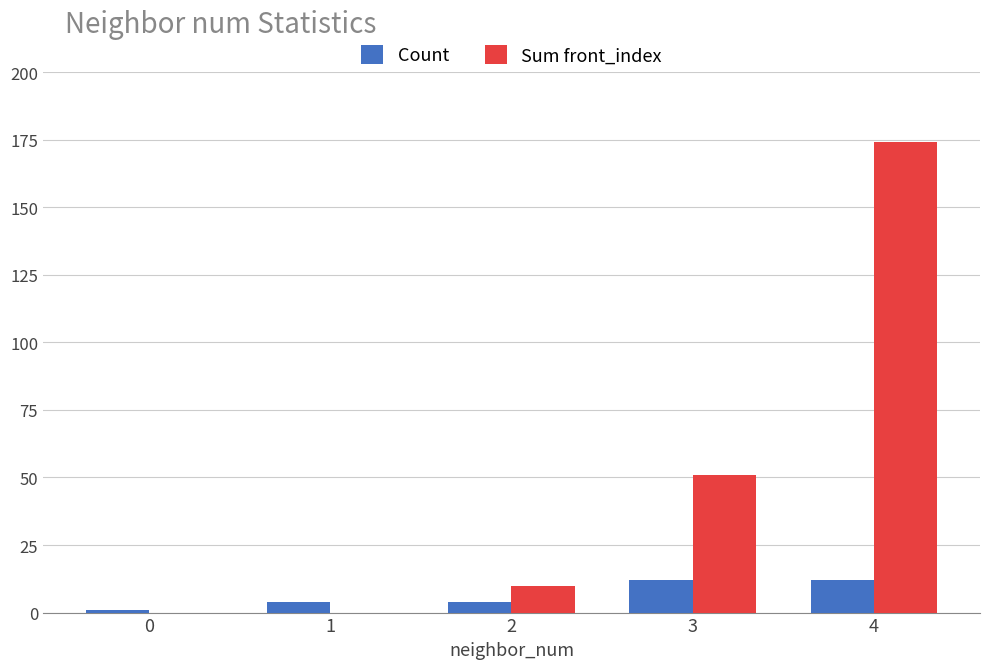

Read the Count value at 4, to the nearest 5.

10